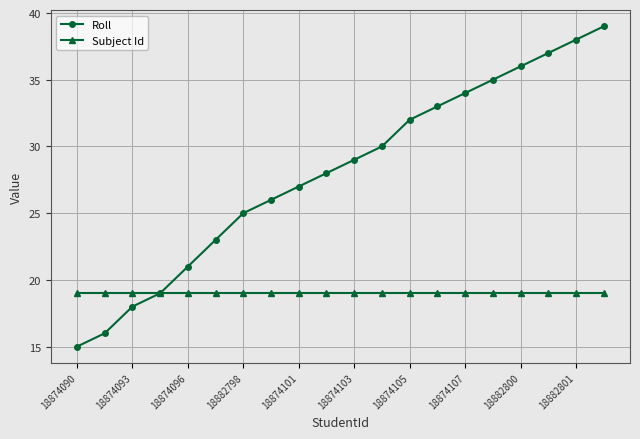

What is the value of the Roll point at the 17th from the left?

36